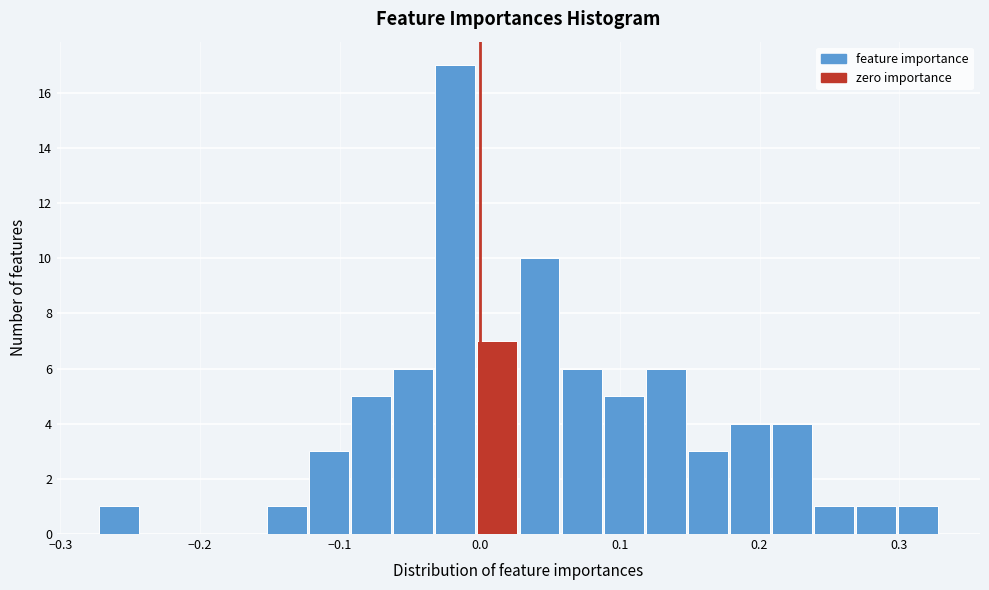

Read against the x-axis, roughly where is the centre of the tallest bar?

-0.02